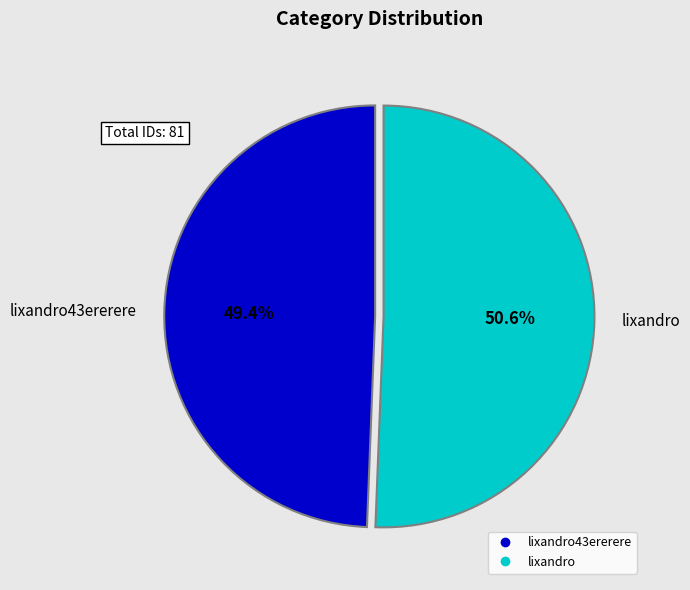

To the nearest percent, what is the difference between the largest and smallest slice percentages?

1%